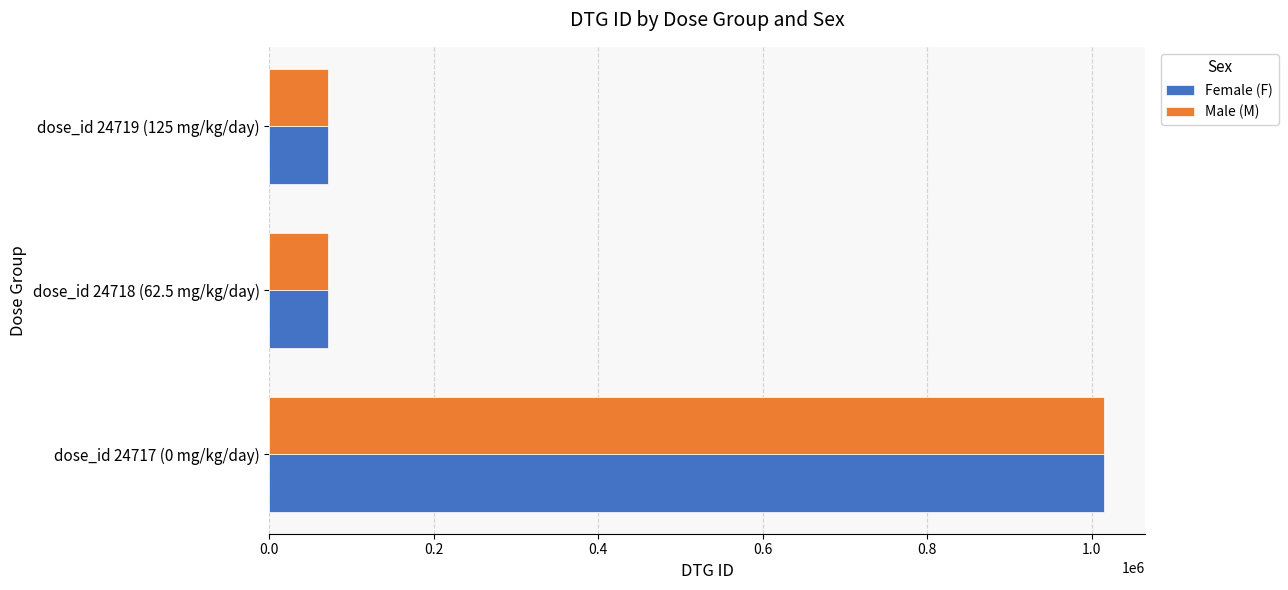

Which series has the largest range (max minus min)?

Male (M)